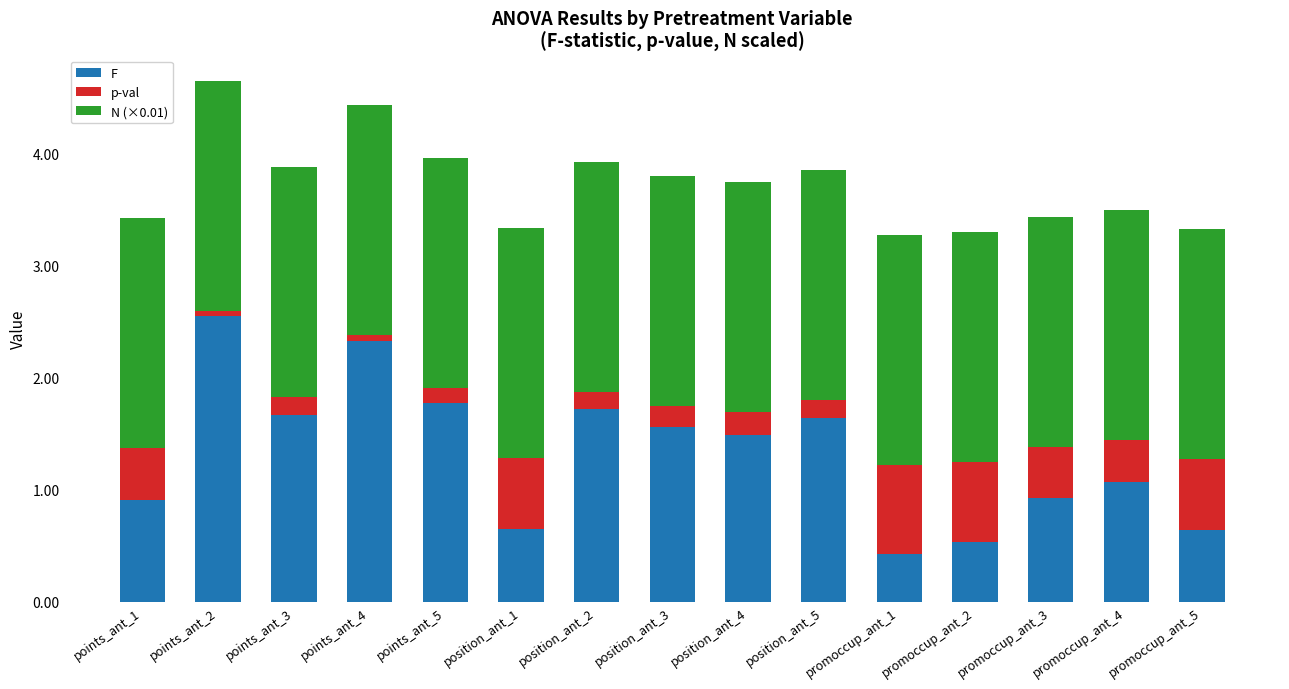

What is the highest value of the F series?

2.5